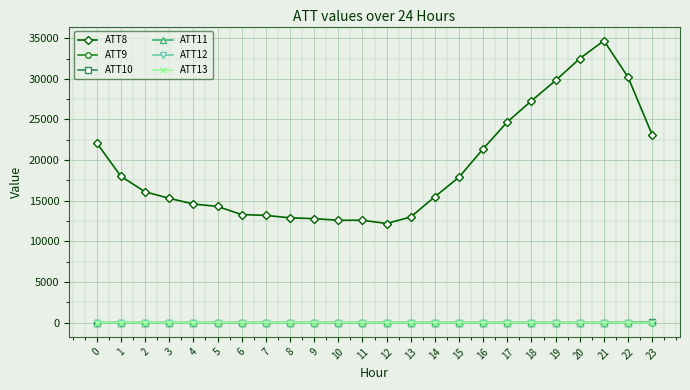

Count the number of data series in this chart.

6